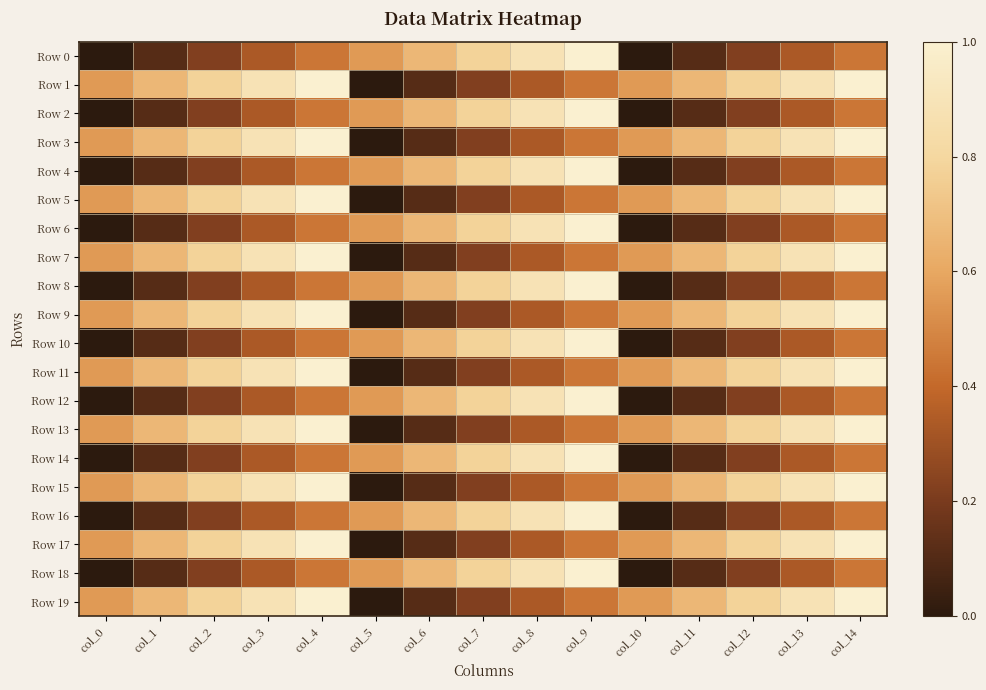

What is the difference between the highest and lowest values at col_3?

0.6